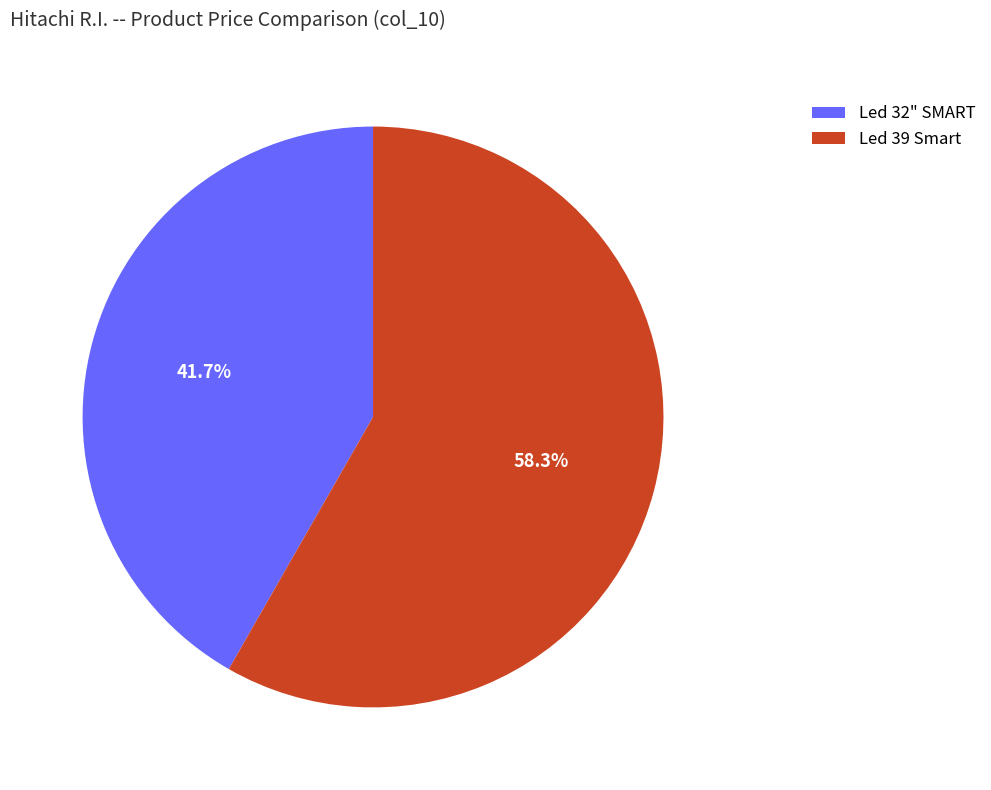

How many slices are in this pie chart?

2